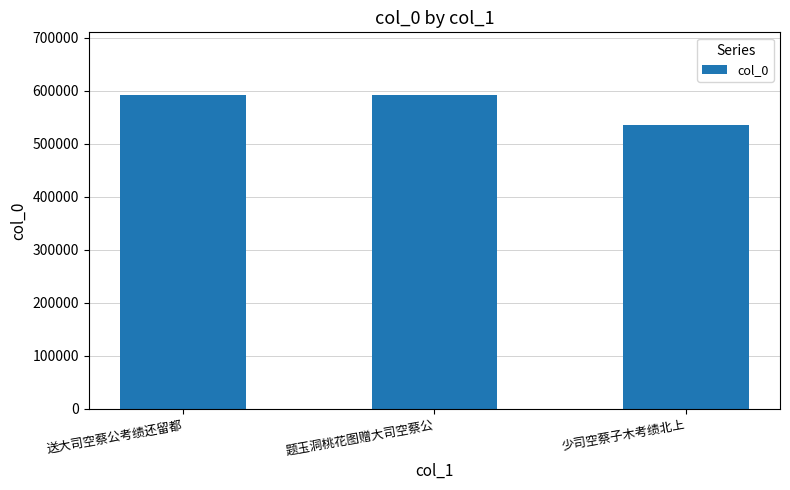

What is the smallest value displayed?

535127